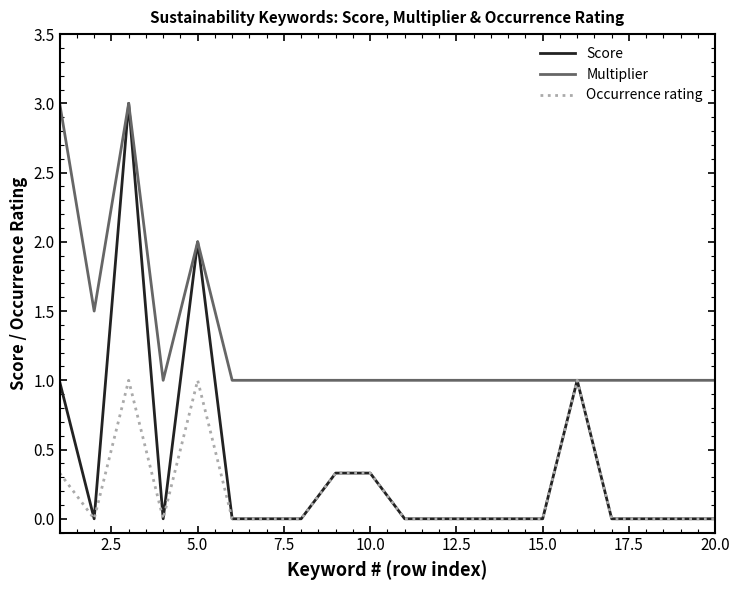

Rank the series by their average value, from lowest to highest.

Occurrence rating, Score, Multiplier